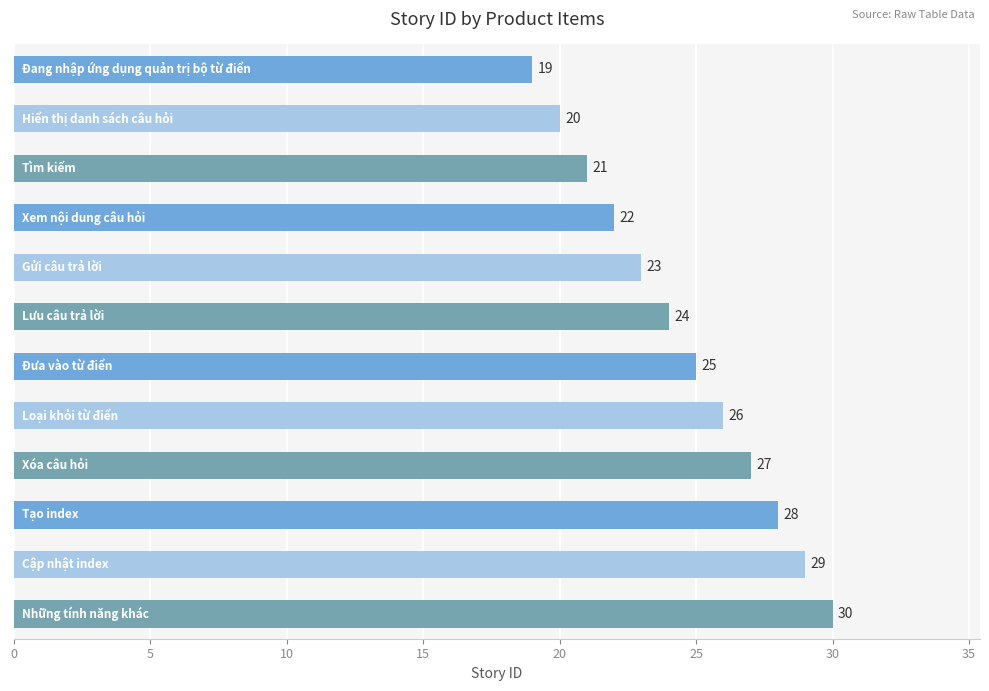

What is the sum of all values?

294